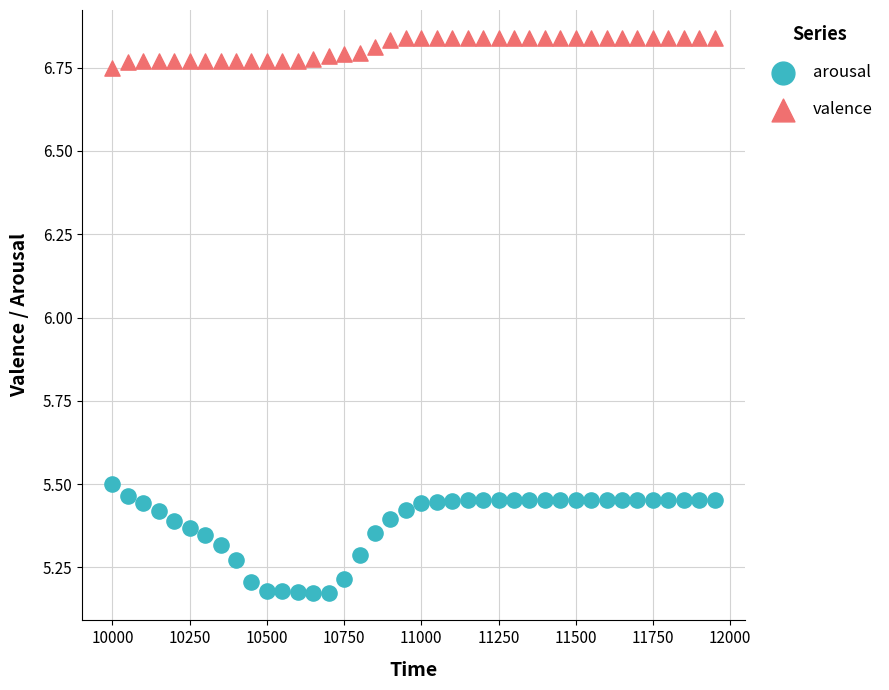

Which series reaches the minimum Y coordinate?

arousal